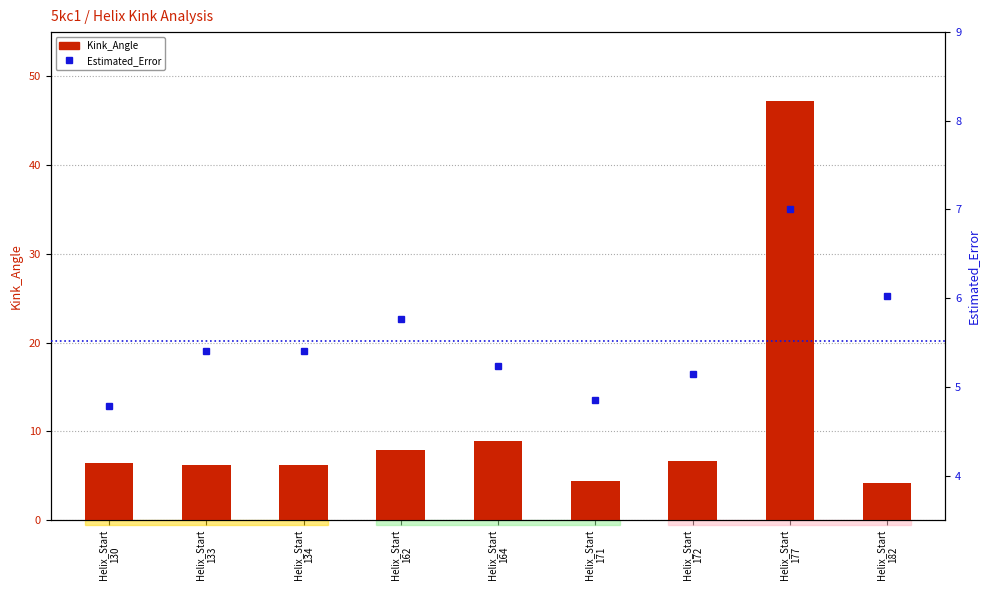

At which label does Kink_Angle first exceed 6?

Helix_Start
130